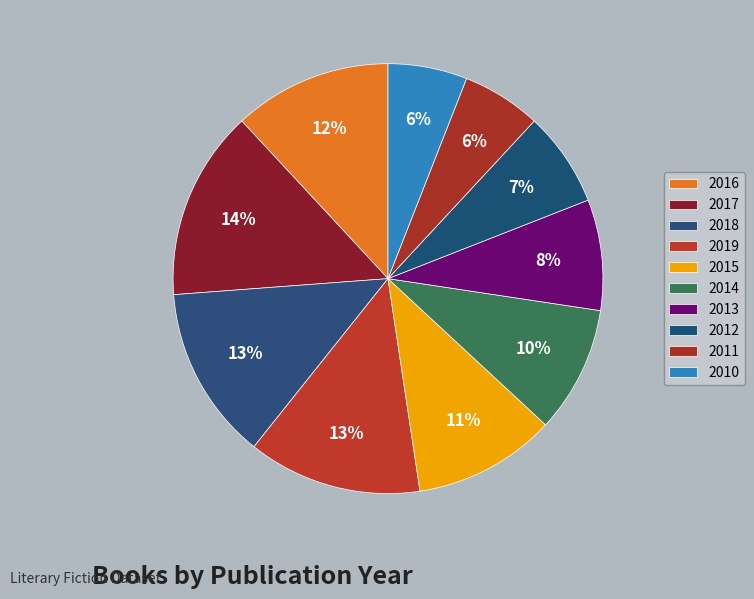

What percentage is the 2014 slice, to the nearest percent?

10%